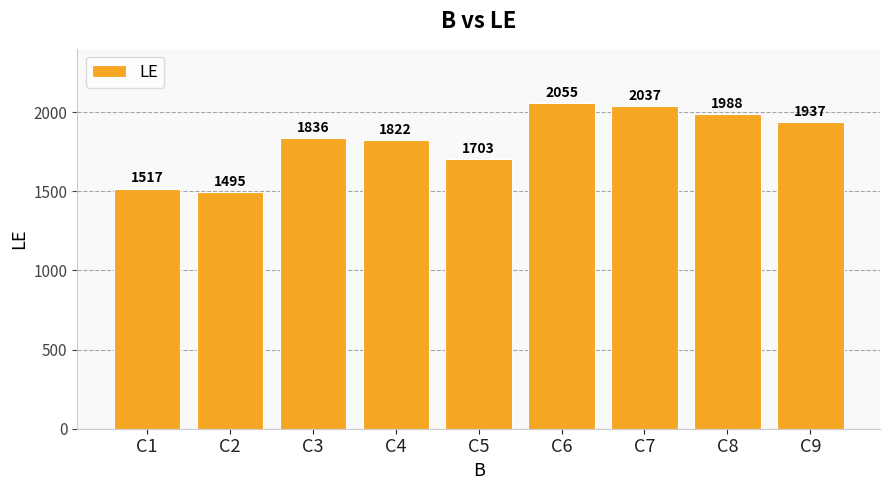

What is the smallest value displayed?

1495